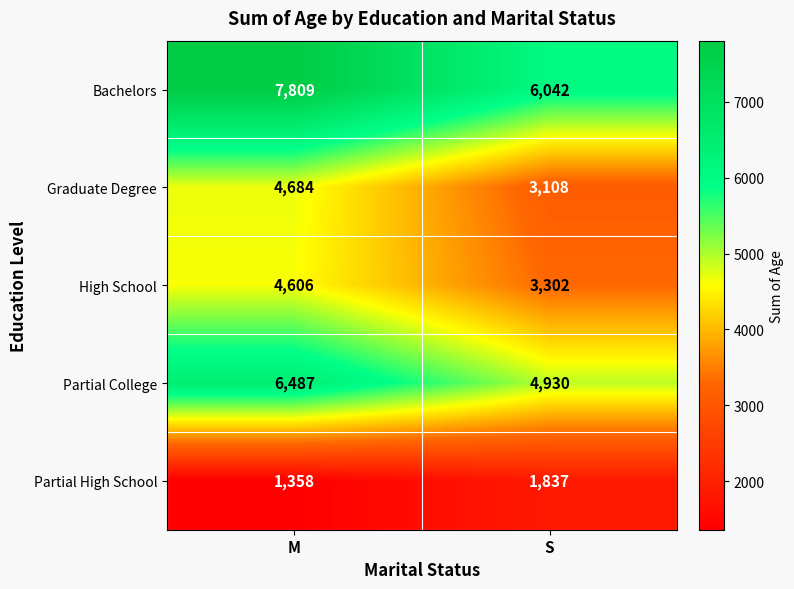

What is the total value across all series at S?

19219